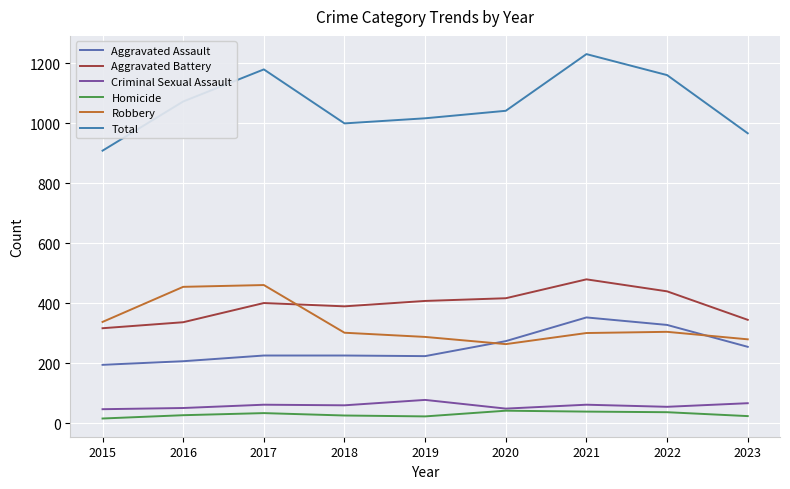

How many lines are shown in the chart?

6